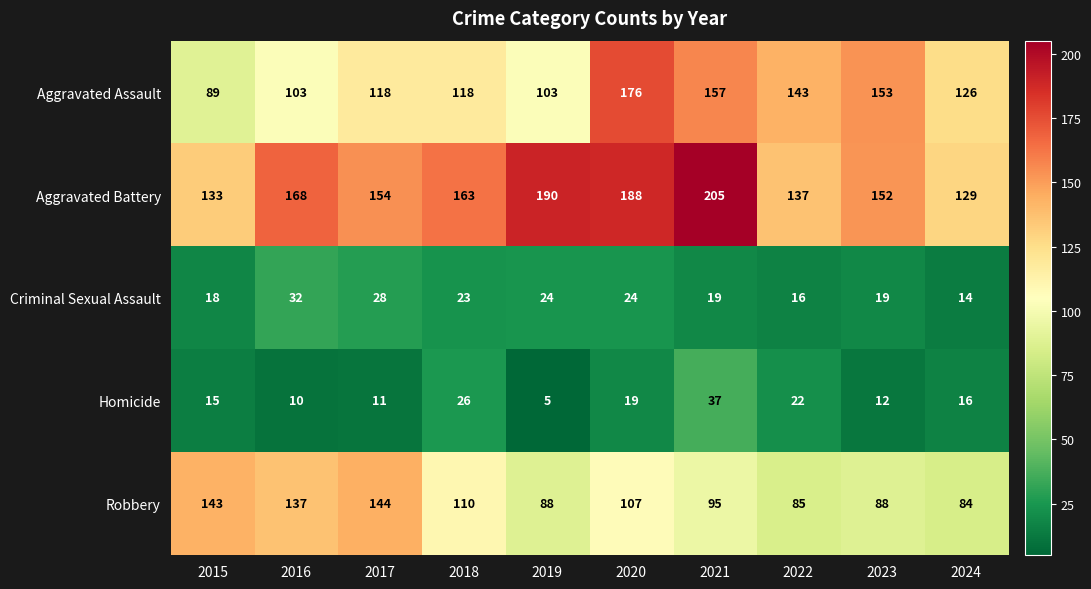

Rank the series at 2018 from highest to lowest value.

Aggravated Battery, Aggravated Assault, Robbery, Homicide, Criminal Sexual Assault